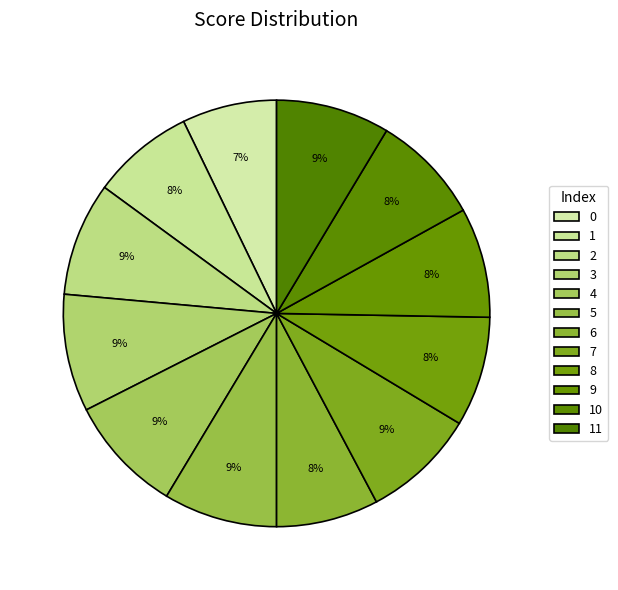

To the nearest percent, what is the average slice percentage?

8%